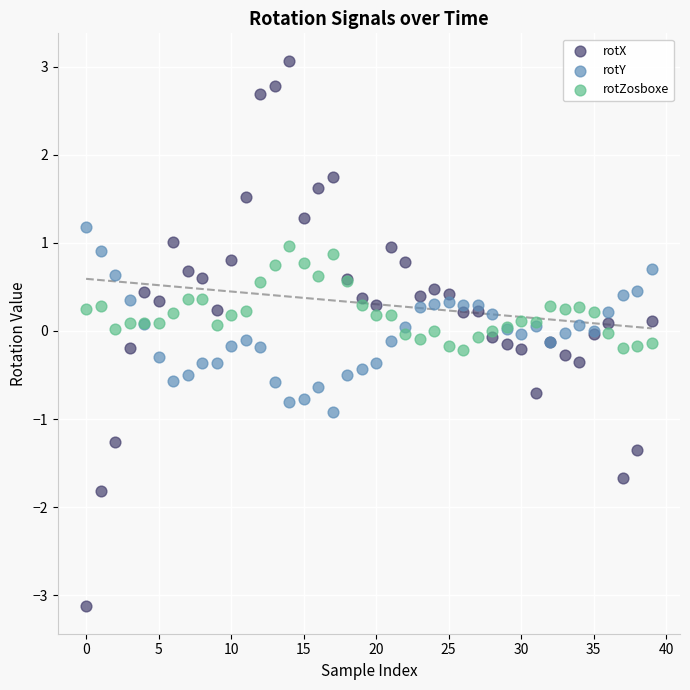

What are all the series names shown in the legend?

rotX, rotY, rotZosboxe